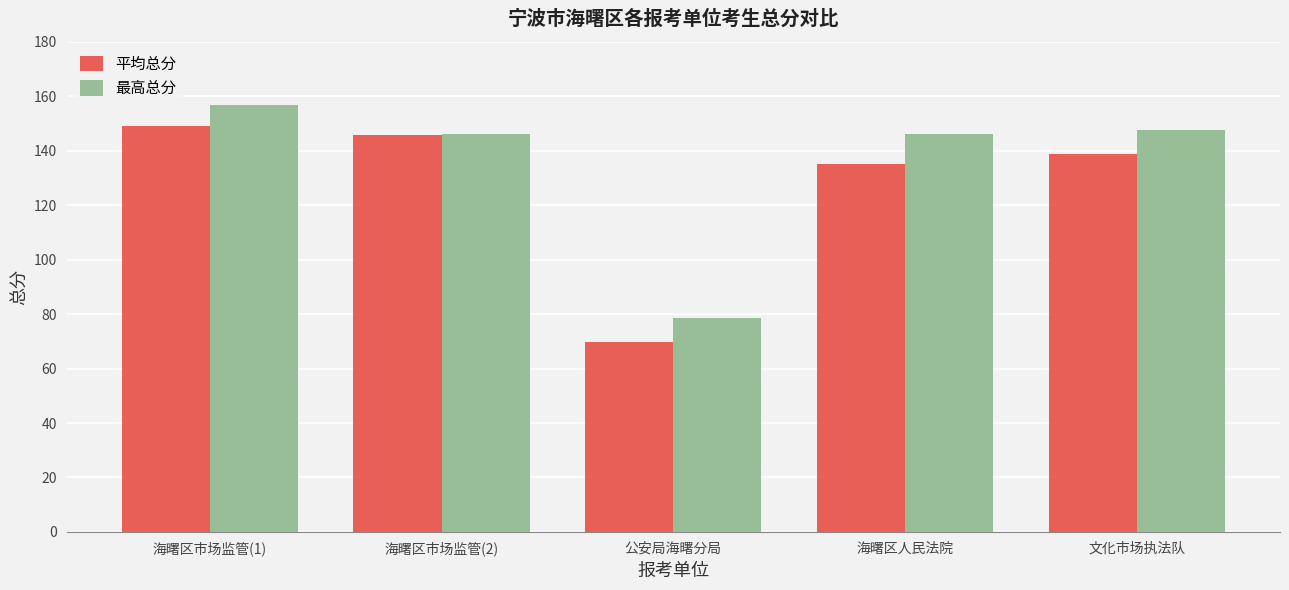

List the series in order of their peak value, lowest first.

平均总分, 最高总分